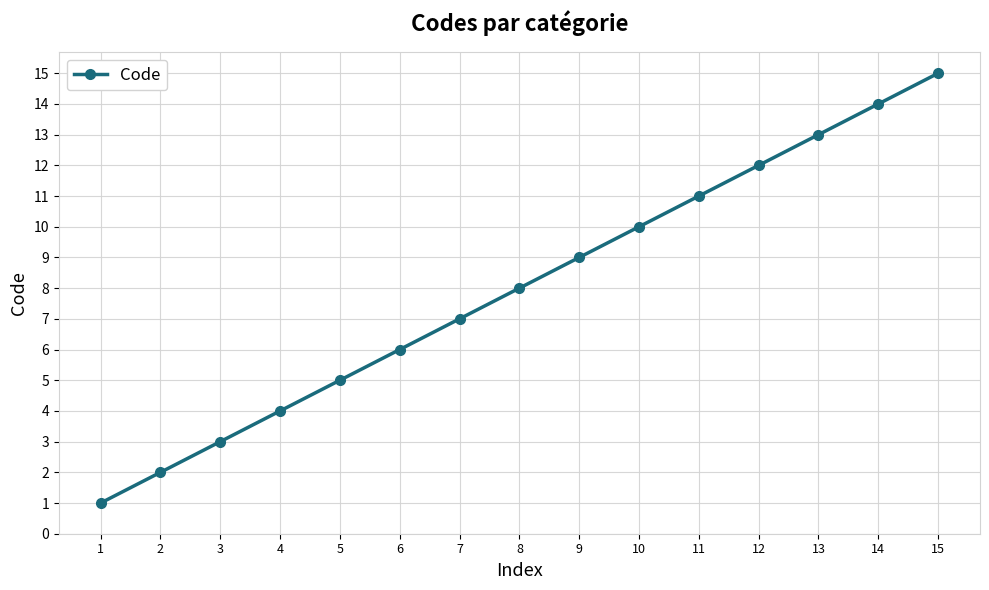

List the labels in order of value, largest first.

15, 14, 13, 12, 11, 10, 9, 8, 7, 6, 5, 4, 3, 2, 1